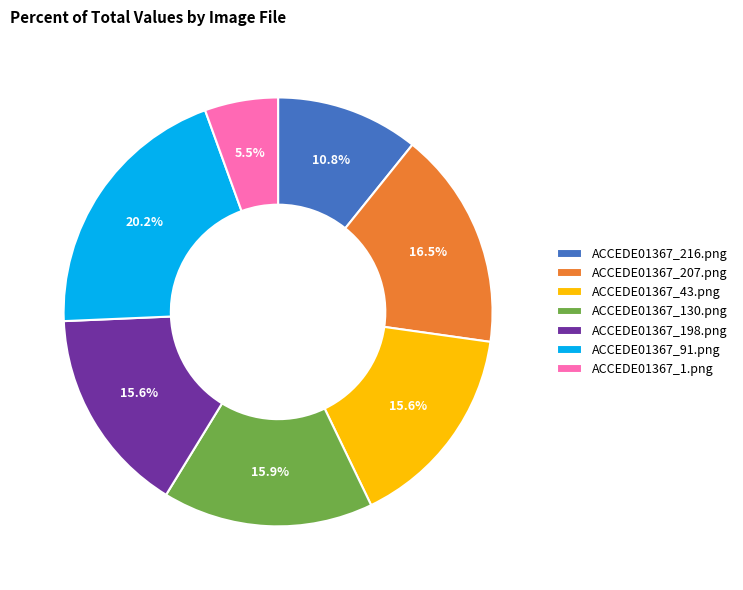

The ACCEDE01367_1.png slice represents 1% of the pie. True or false?

False